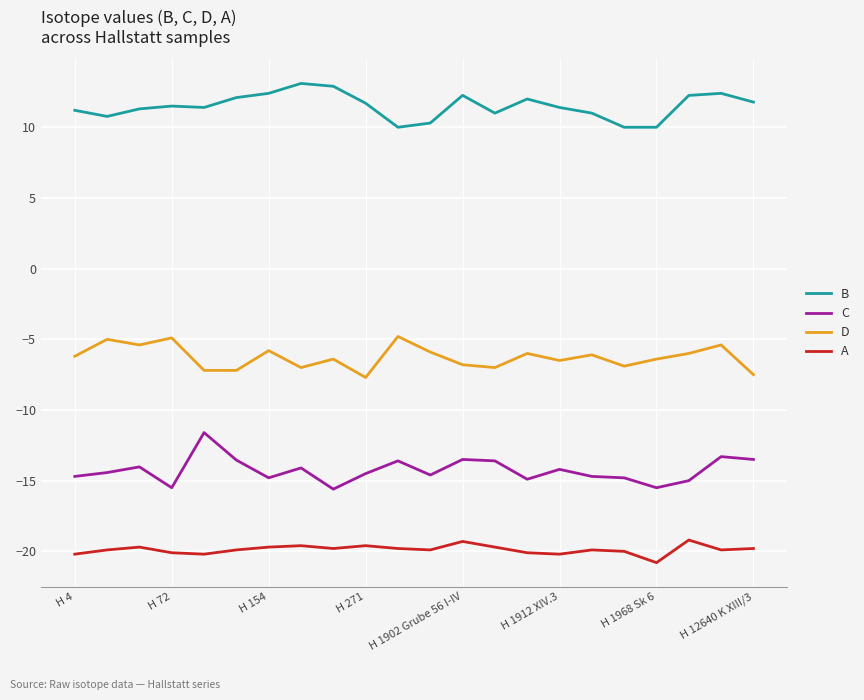

What is the lowest value of the D series?

-7.7